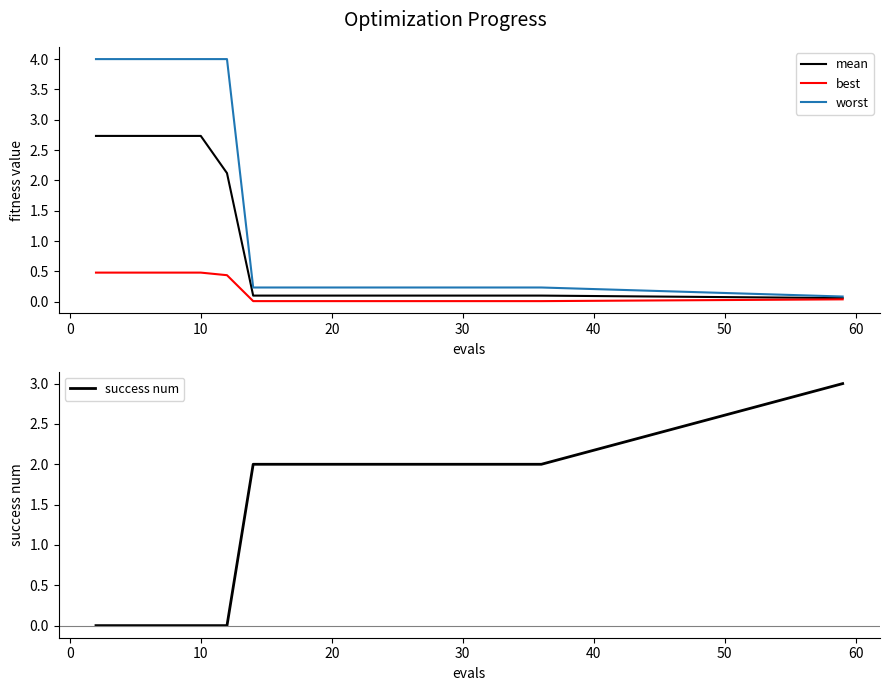

At how many categories does at least one series exceed 1?

20